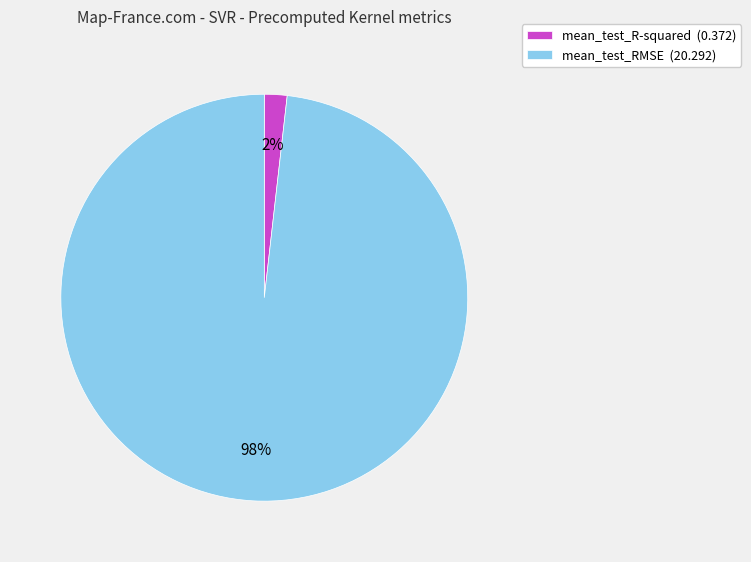

Rank the categories by value from lowest to highest.

mean_test_R-squared, mean_test_RMSE